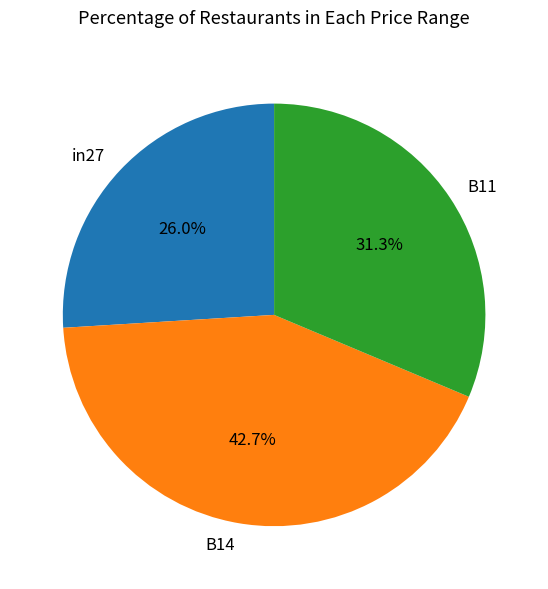

How many segments does this pie chart have?

3